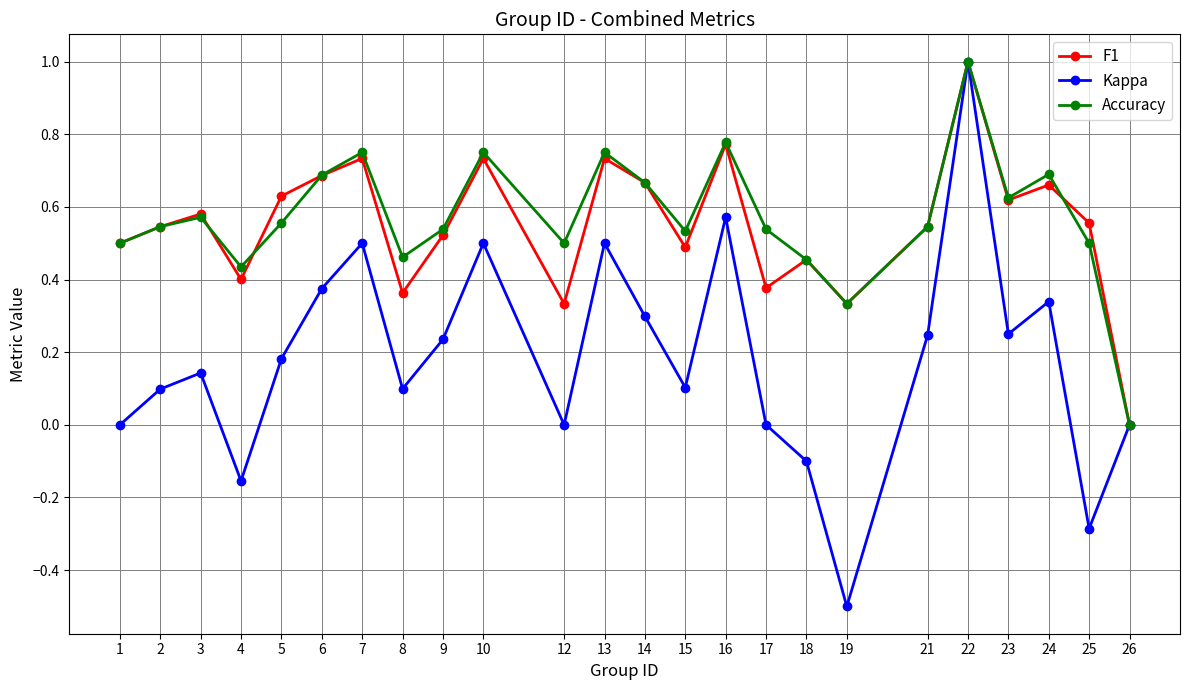

At which category is the sum across all series the highest?

22